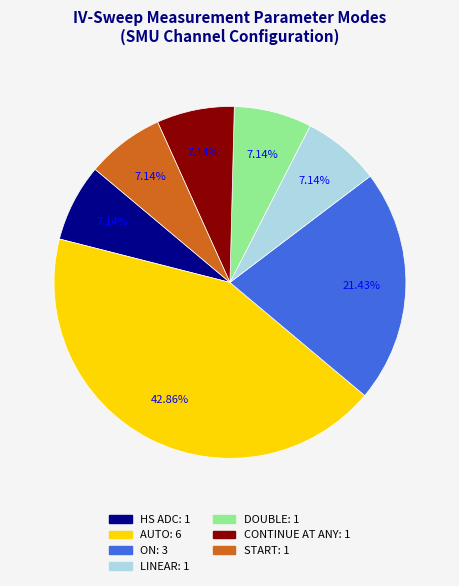

What is the largest slice in the pie chart?

AUTO